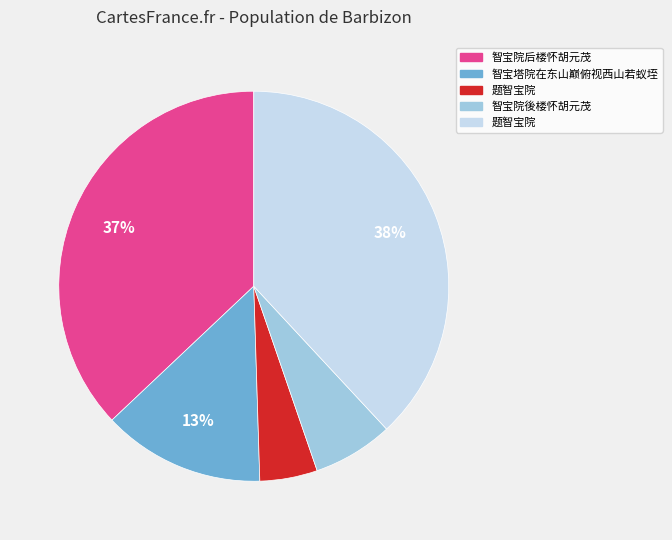

Does any single category account for the majority?

No